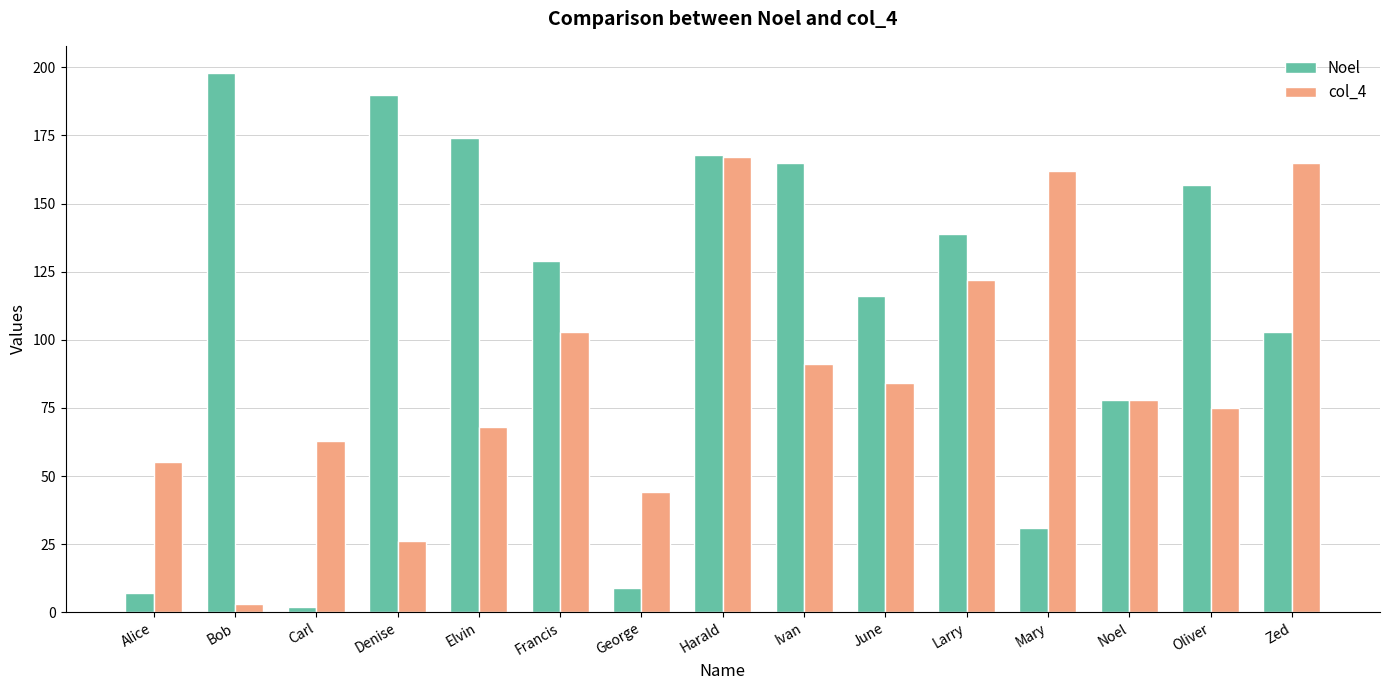

What is the label of the 14th bar from the left?

Oliver